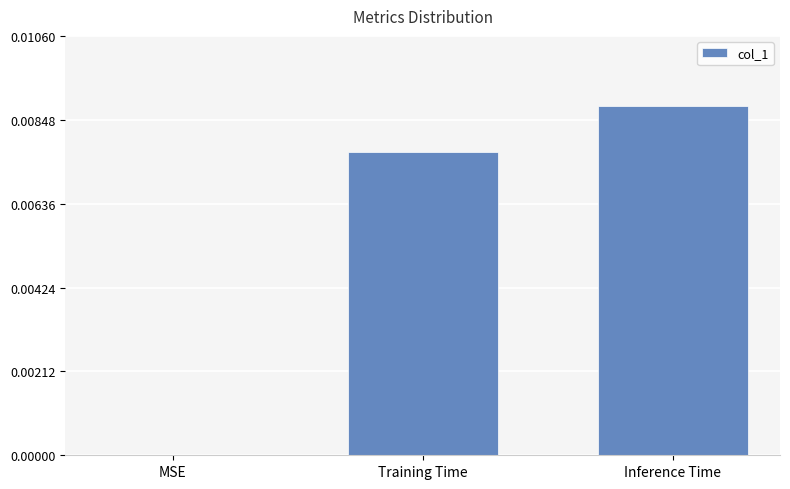

Are the bars horizontal?

No